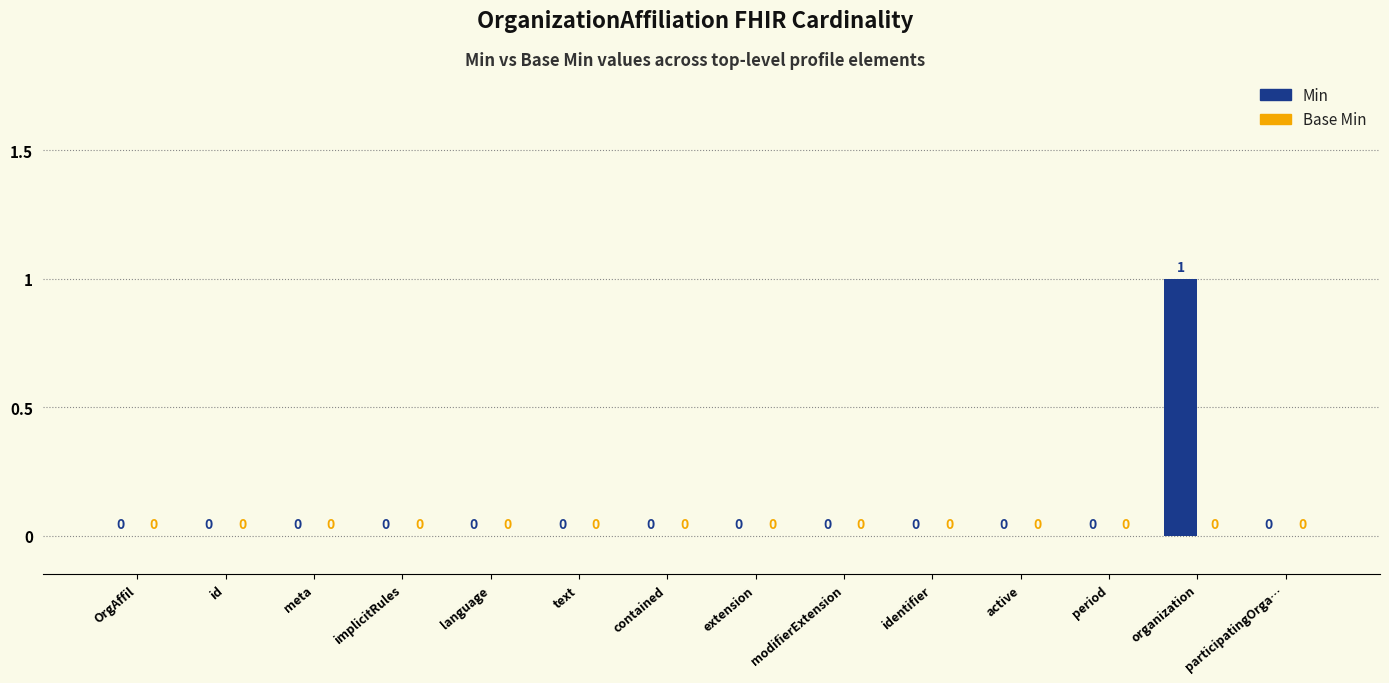

At which category does the chart reach its peak across all series?

organization